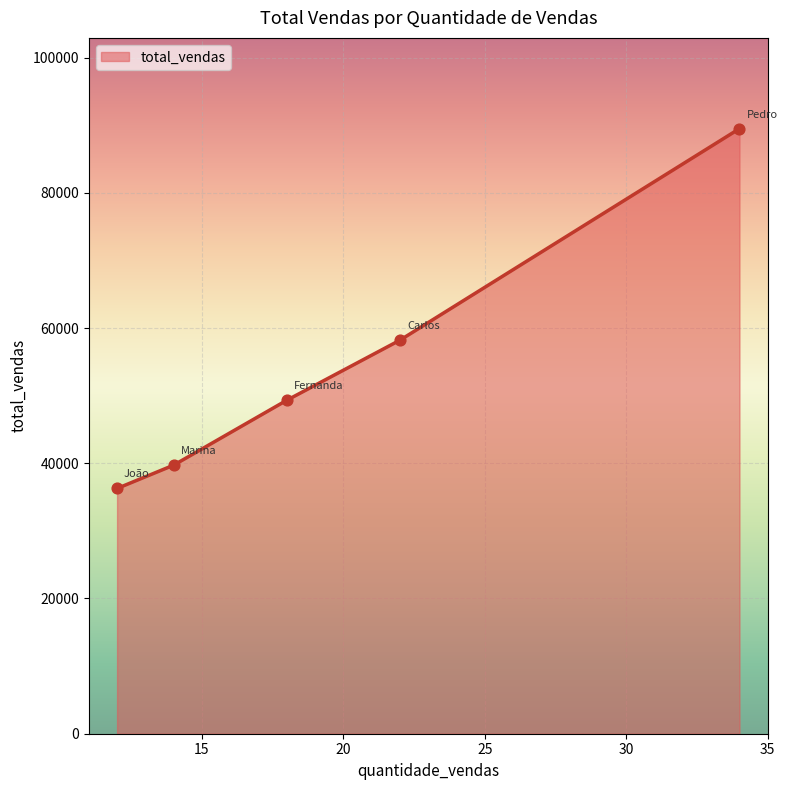

What is the minimum value shown in the chart?

36271.8